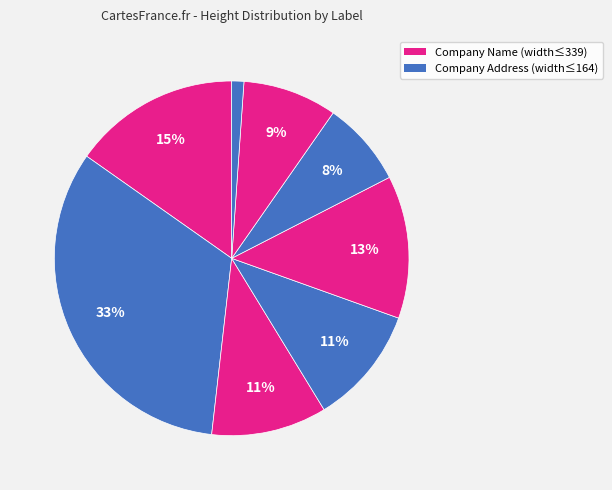

How many segments does this pie chart have?

8